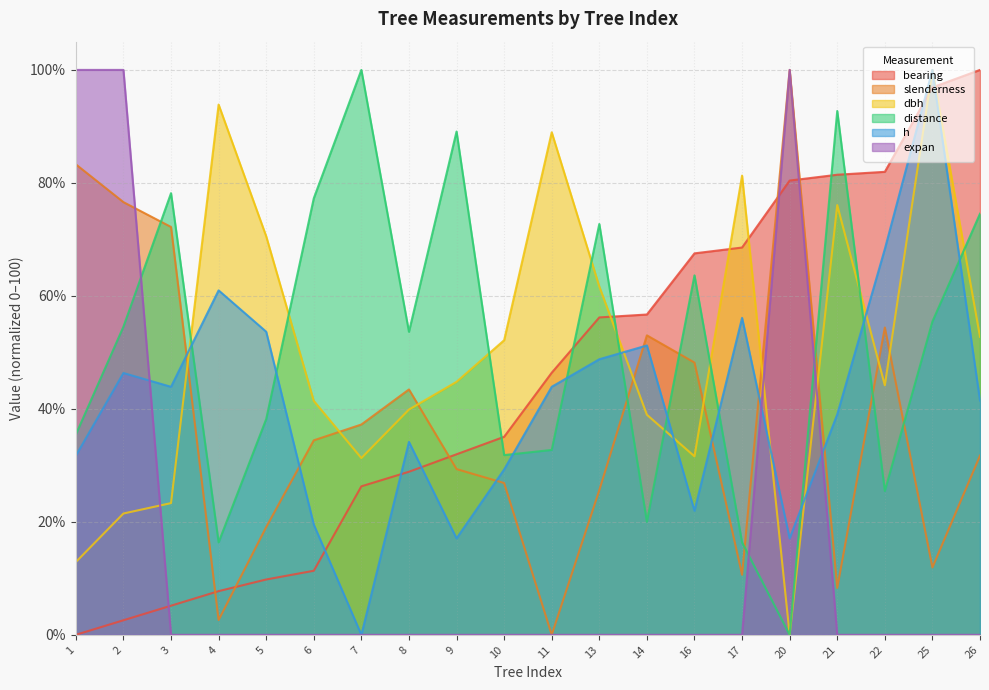

Which series ends up on top after the final intersection of h and dbh?

h